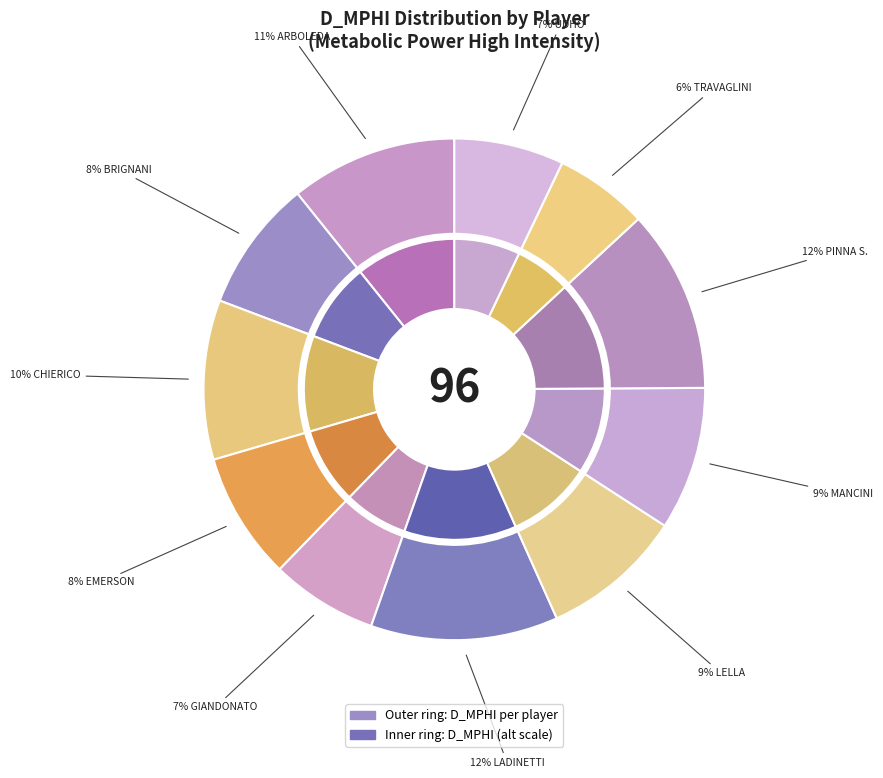

What percentage is the ARBOLEDA slice, to the nearest percent?

11%